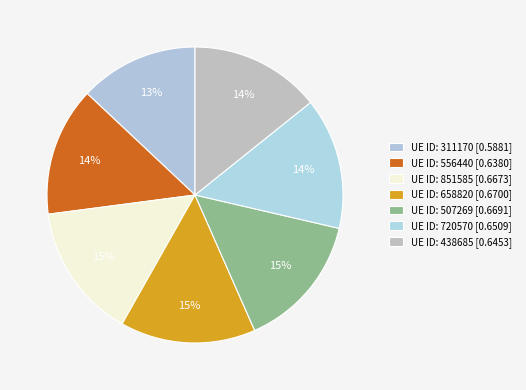

How many slices are in this pie chart?

7